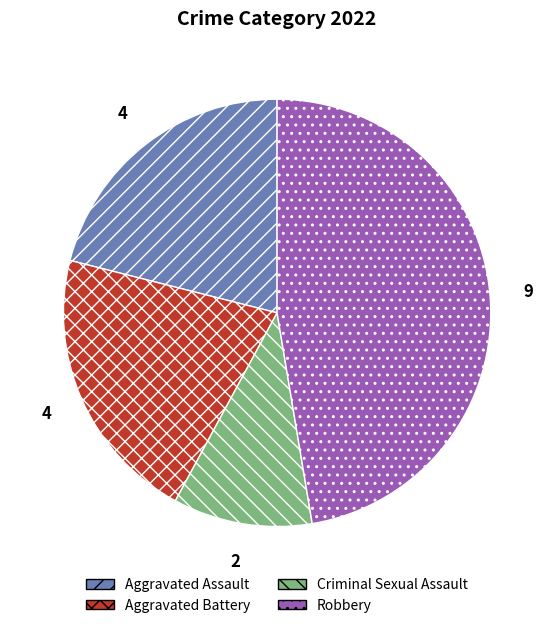

Approximately how many times larger is the value at Criminal Sexual Assault compared to Aggravated Battery?

0.5